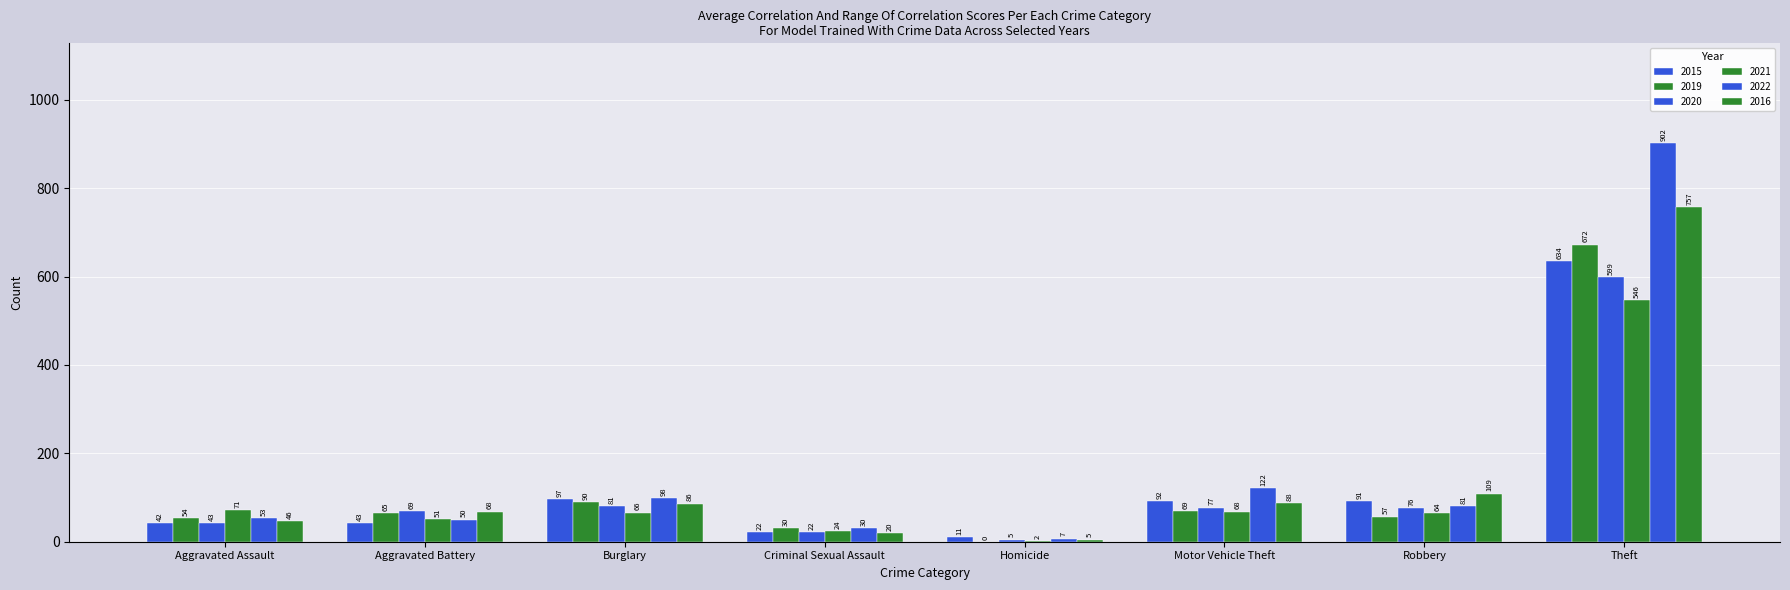

The value of 2021 at Aggravated Assault is 108. True or false?

False